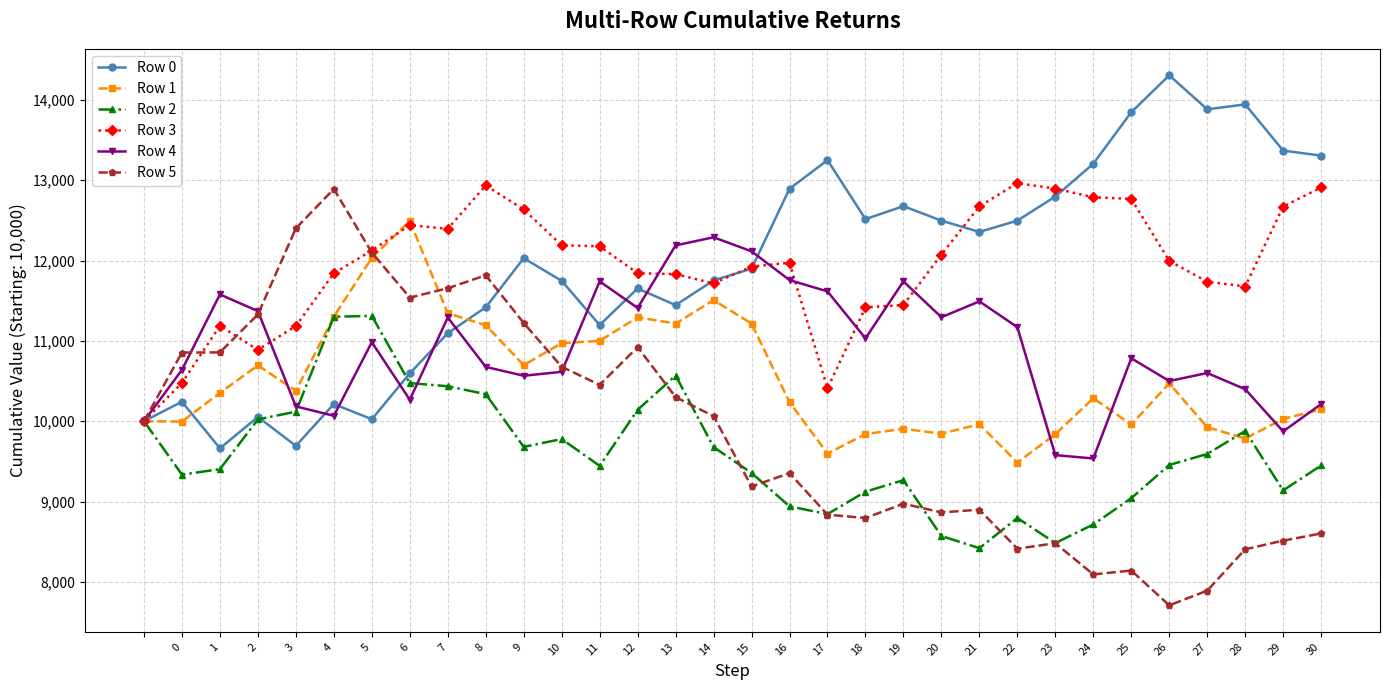

True or false: Row 2 has more than 0 interior local peaks.

True